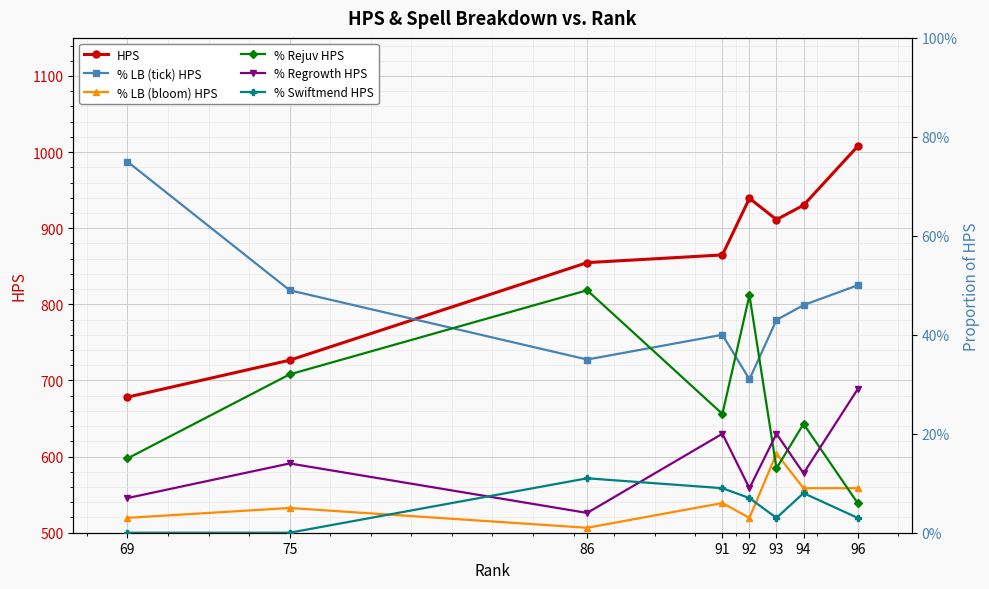

What is the value of the % LB (bloom) HPS point at the 4th from the left?

0.1